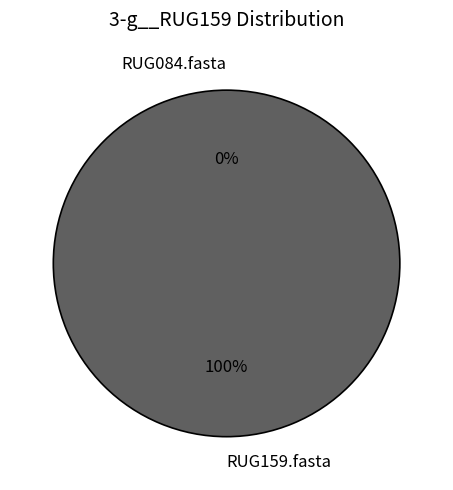

Count the number of slices in the pie.

2